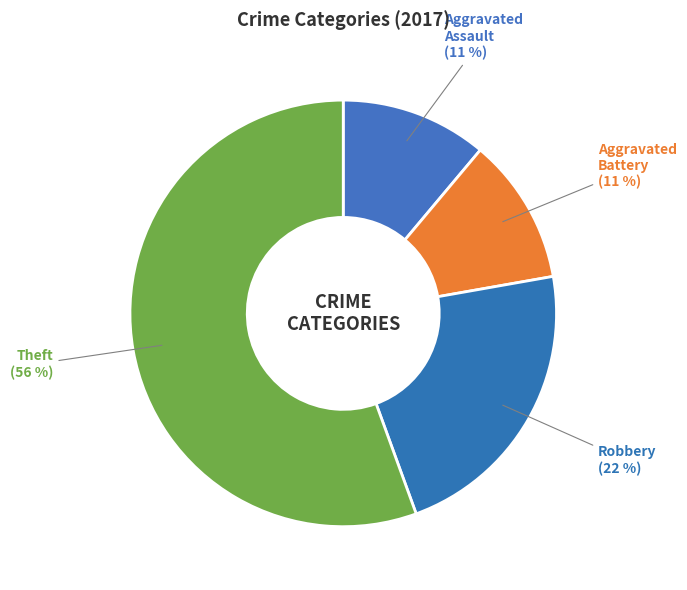

Combined, do Theft and Robbery account for over 50%?

Yes